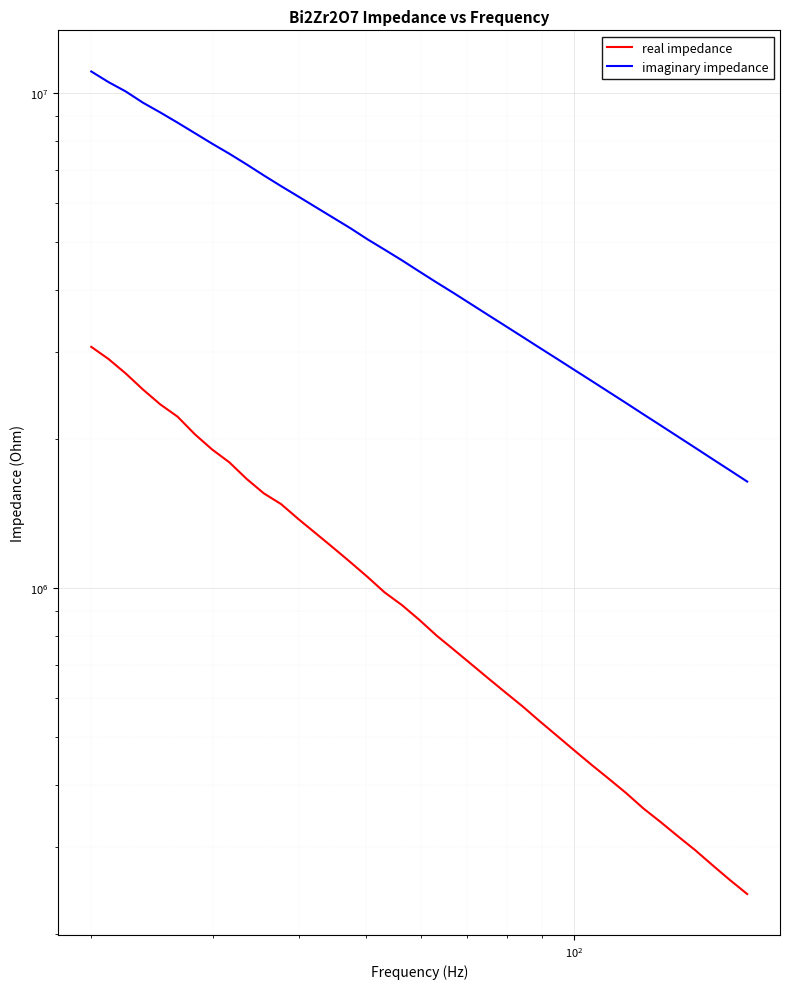

True or false: real impedance and imaginary impedance intersect in this chart.

False